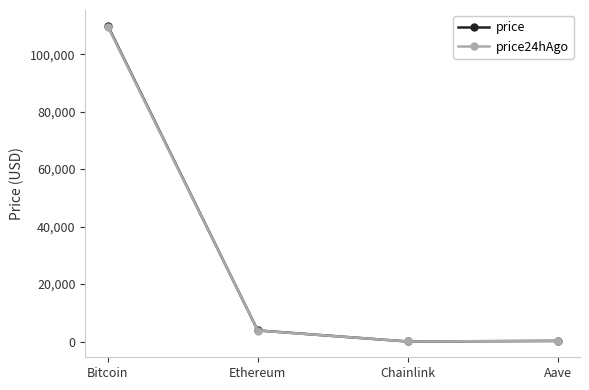

Is the value of price24hAgo at Aave greater than the value of price at Ethereum?

No